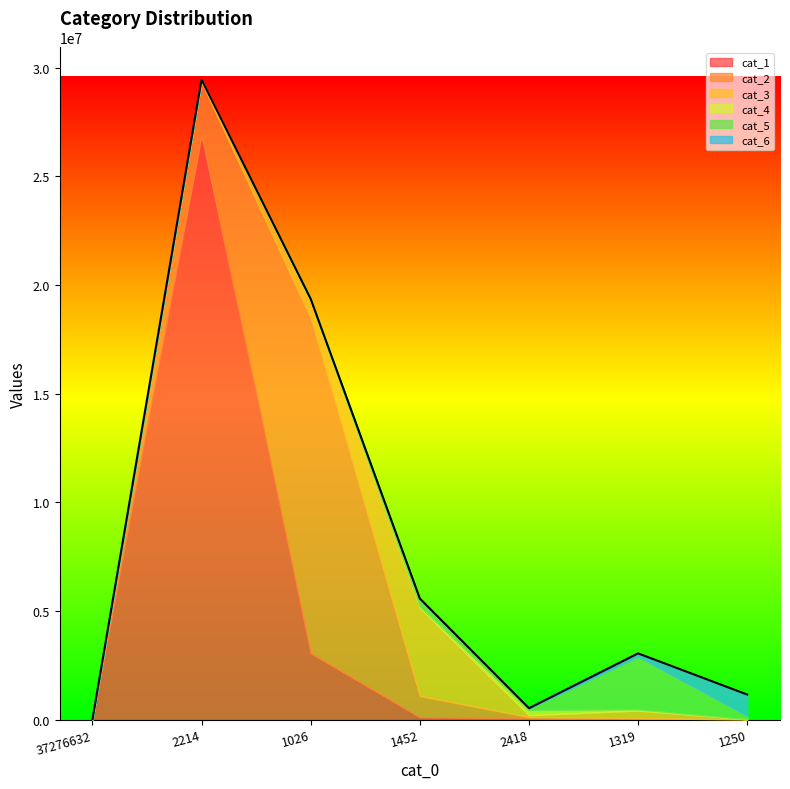

How many data points in cat_4 are less than 28313?

3